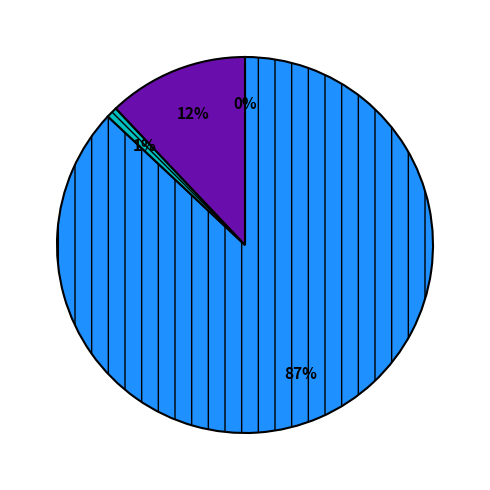

Is there any slice that represents more than half of the pie?

Yes